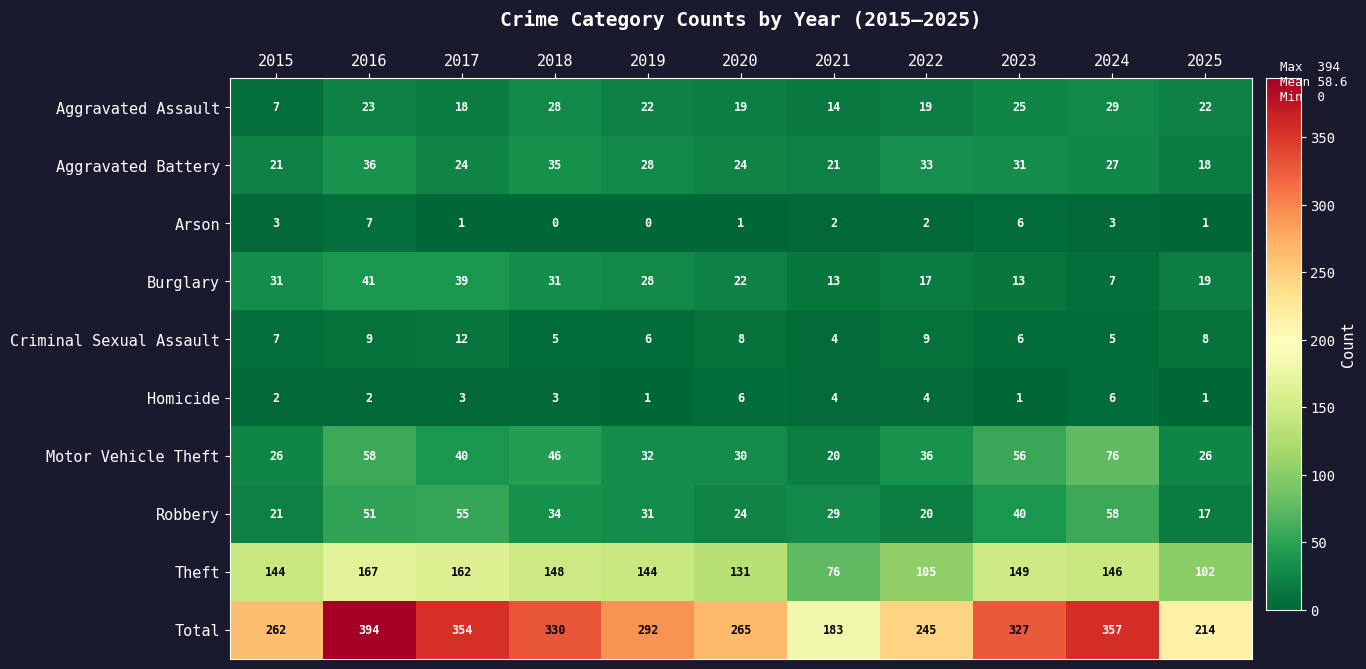

How many distinct data groups are displayed?

10